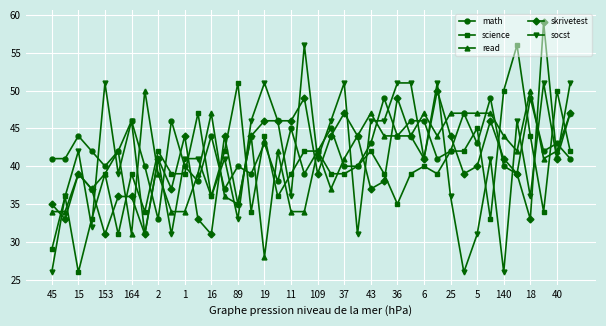

What is the minimum value for read?

28